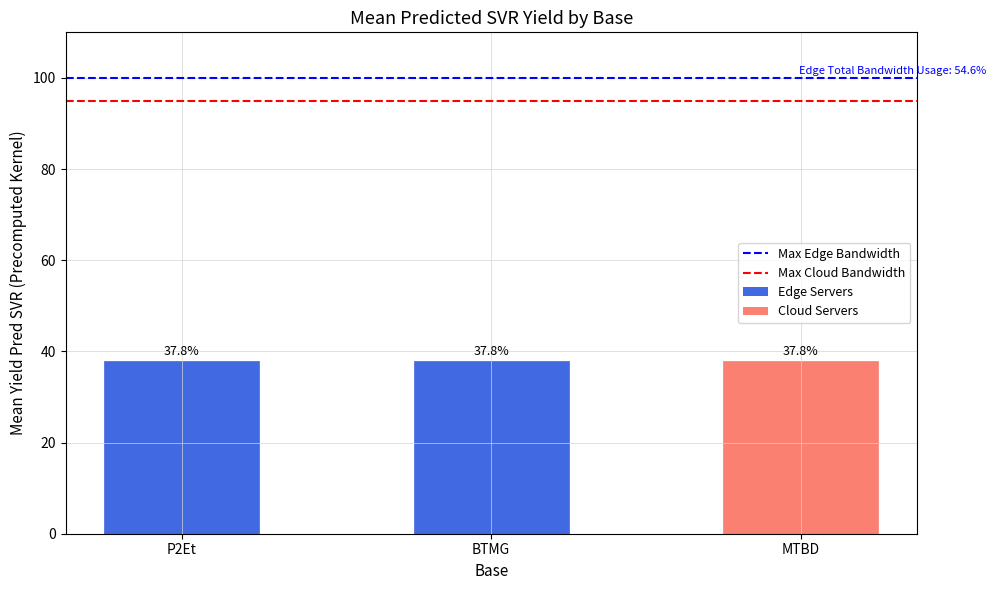

At how many categories does at least one series exceed 96?

2